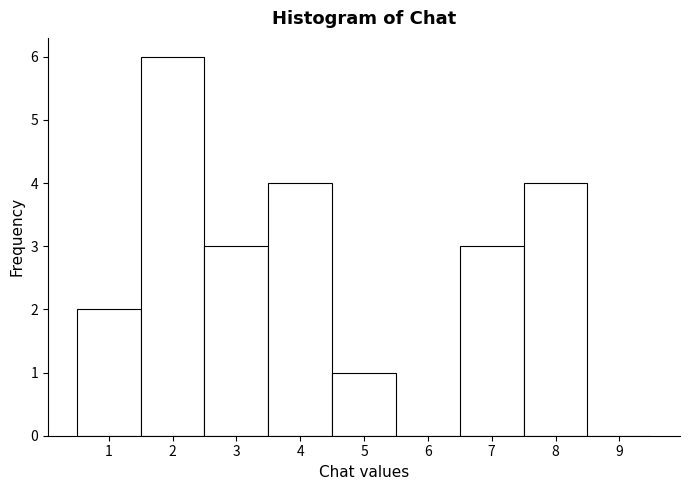

Which range on the x-axis has the tallest bar?

1.5 to 2.5